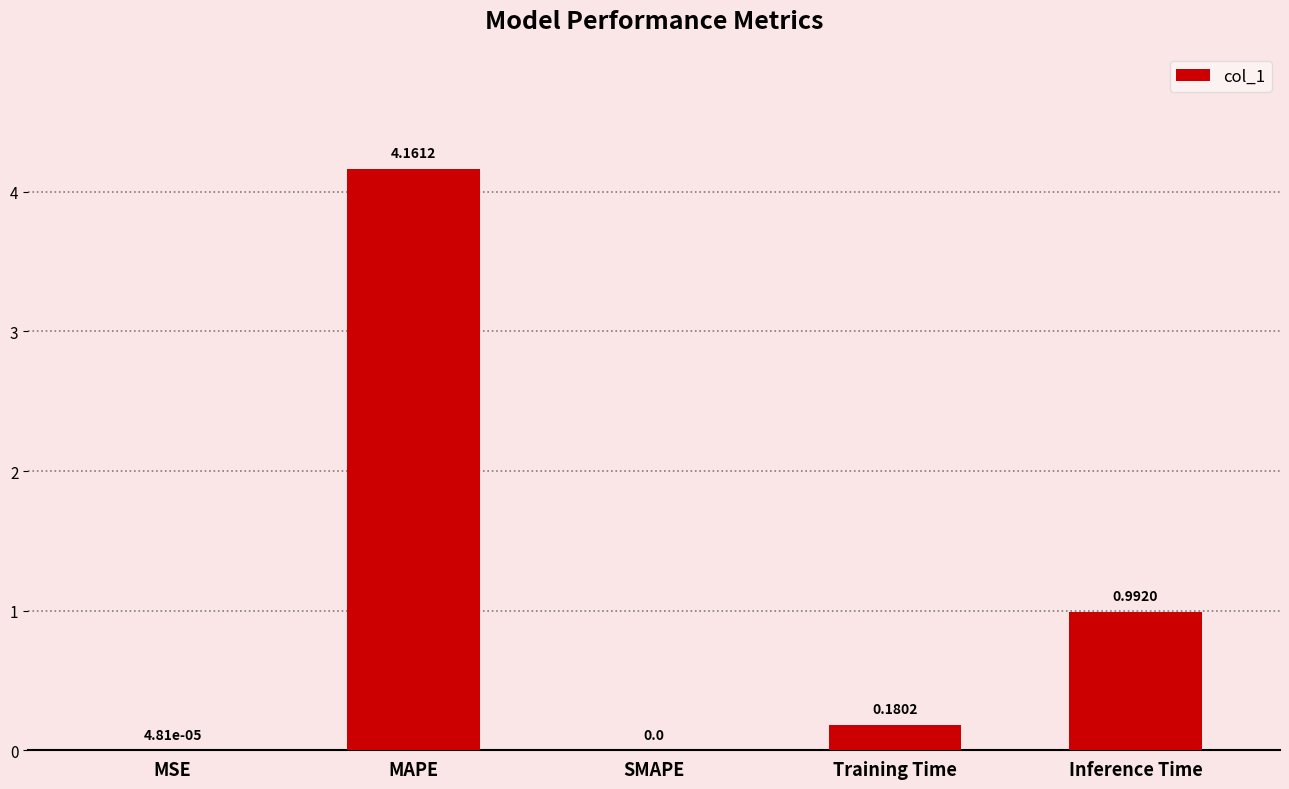

What is the change in value from SMAPE to Inference Time?

+1.0